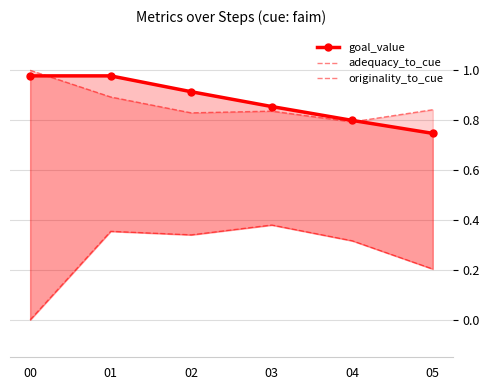

What is the difference between the maximum and minimum values in the adequacy_to_cue series?

0.2